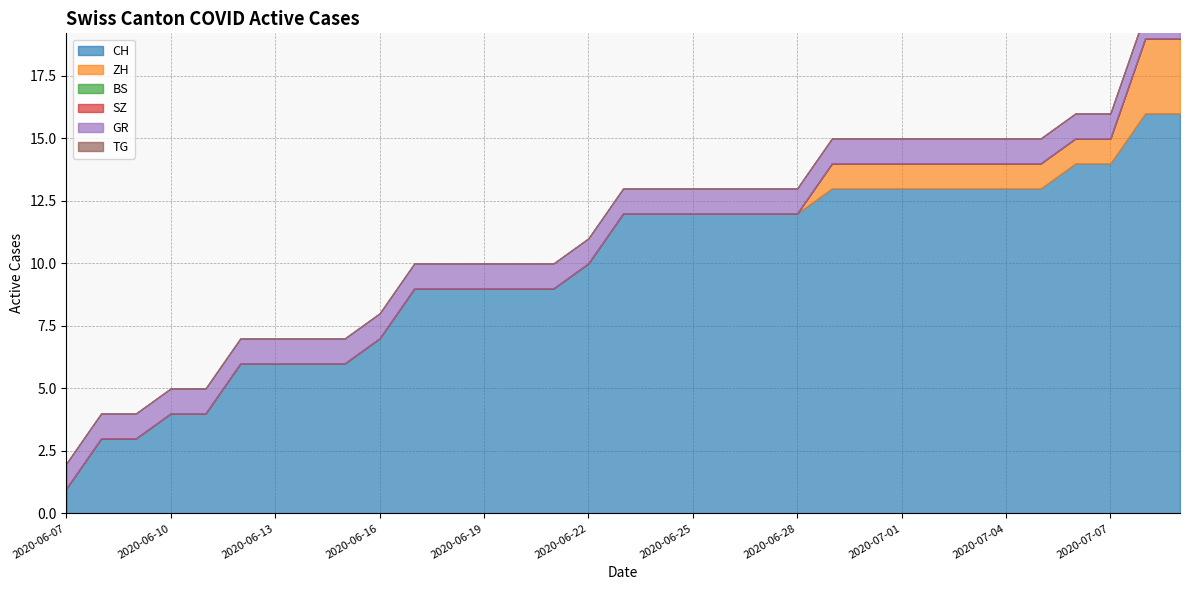

How many BS values are between 0 and 1?

17